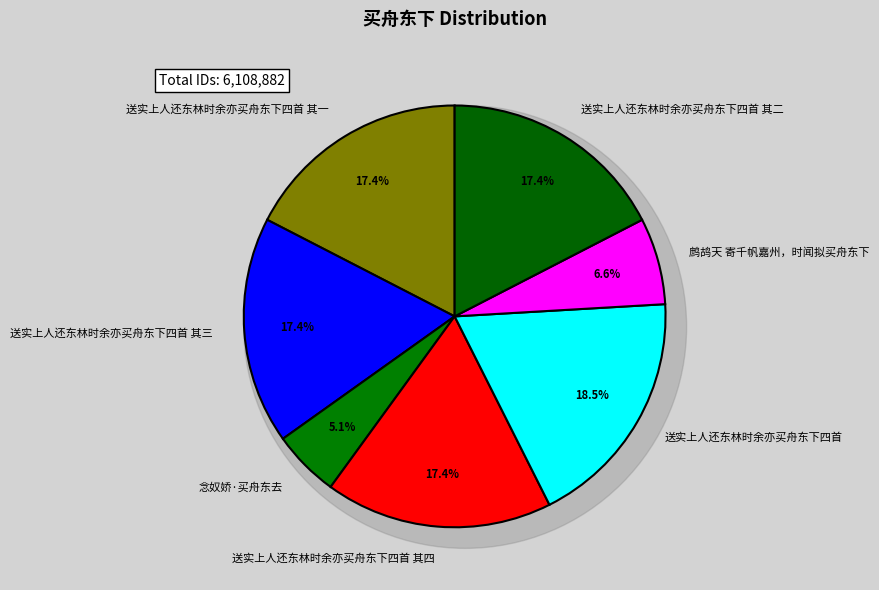

Rank the categories by value from highest to lowest.

送实上人还东林时余亦买舟东下四首, 送实上人还东林时余亦买舟东下四首 其四, 送实上人还东林时余亦买舟东下四首 其三, 送实上人还东林时余亦买舟东下四首 其二, 送实上人还东林时余亦买舟东下四首 其一, 鹧鸪天 寄千帆嘉州，时闻拟买舟东下, 念奴娇·买舟东去